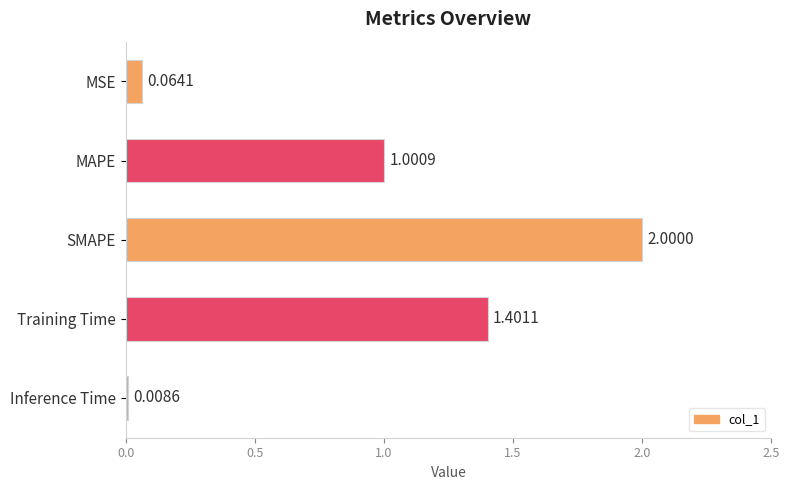

Between MAPE and Training Time, which is larger?

Training Time